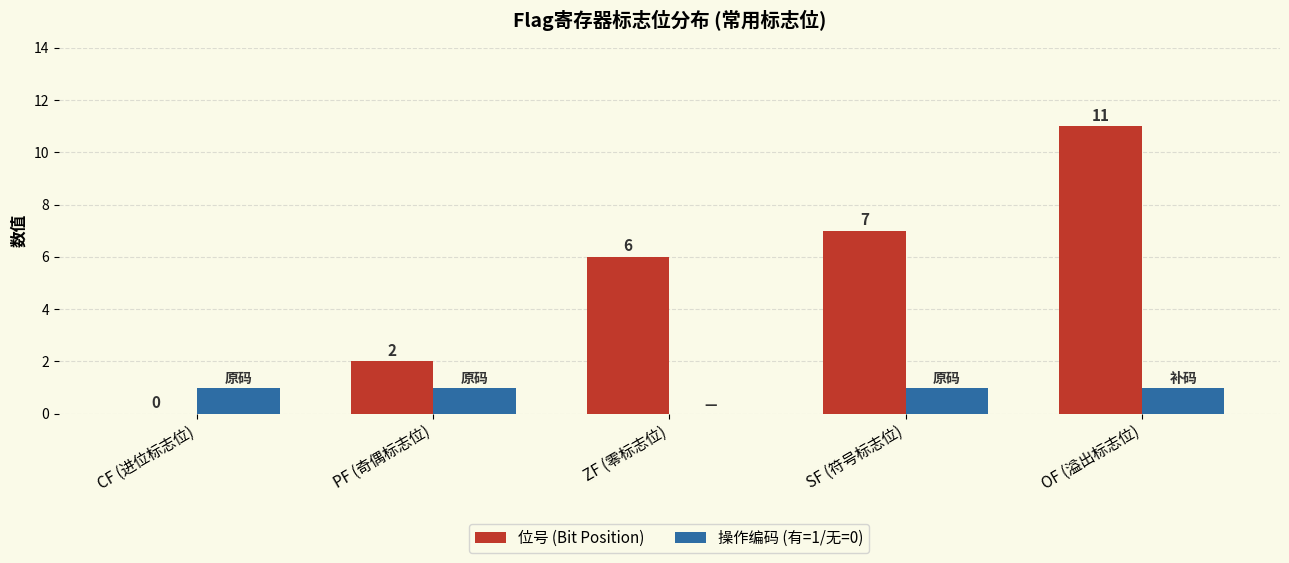

How many values in 操作编码 (有=1/无=0) are above zero?

4